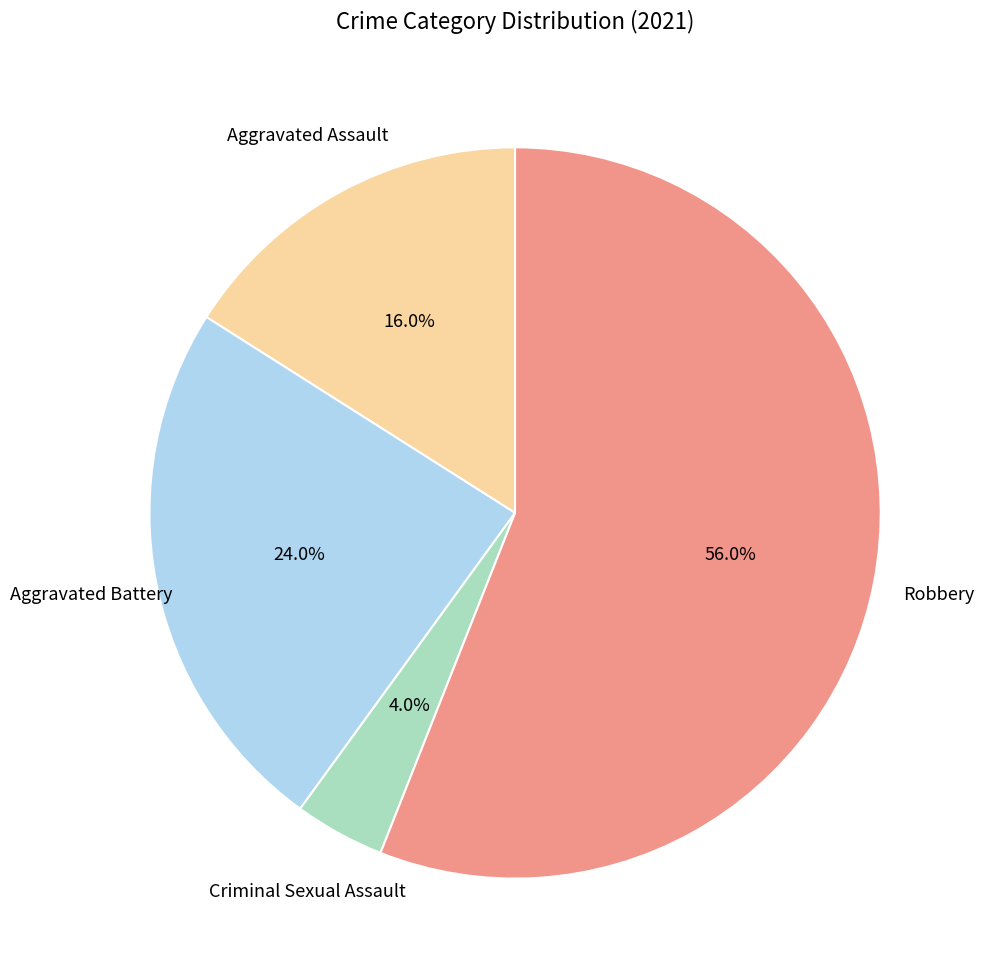

Between Robbery and Aggravated Battery, which is larger?

Robbery